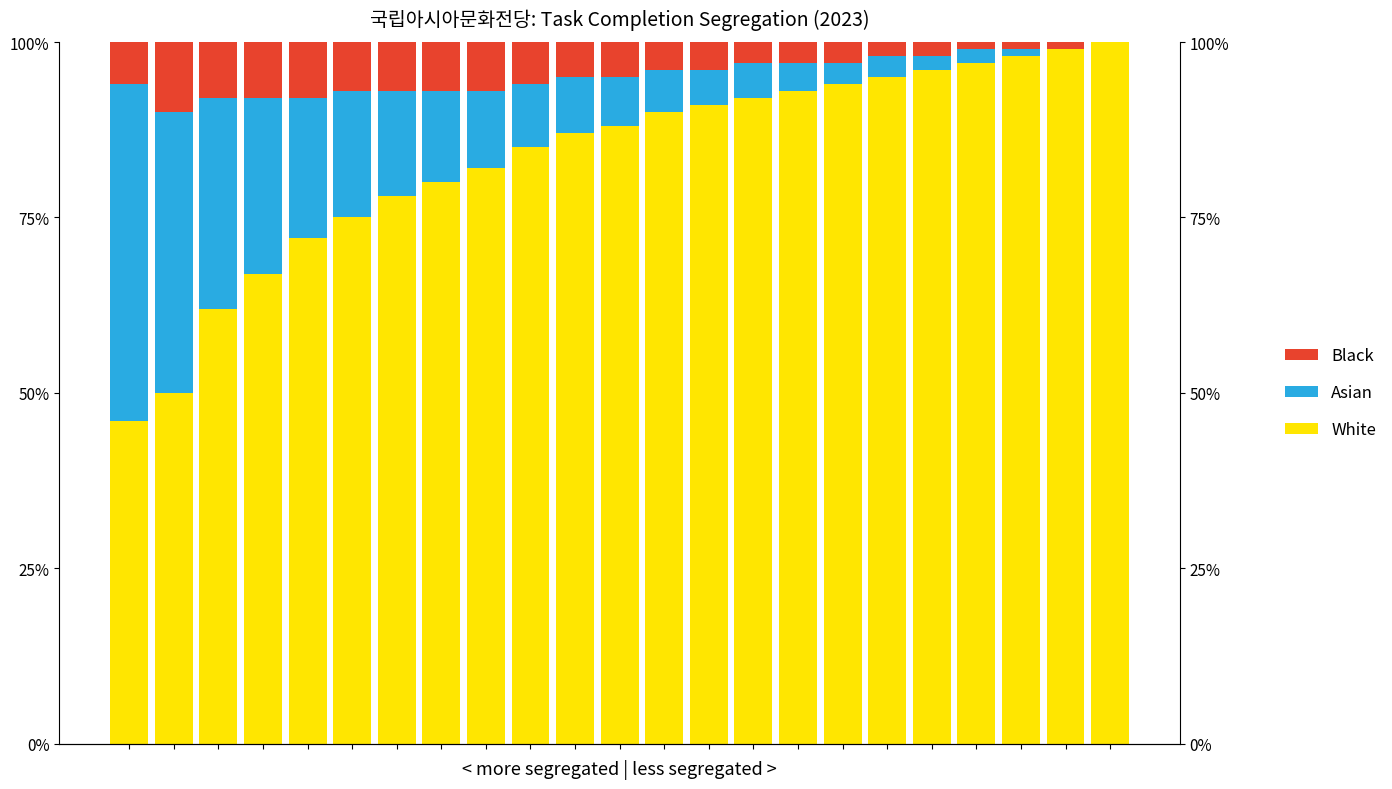

What is the difference between the second highest and minimum values in the White series?

0.5